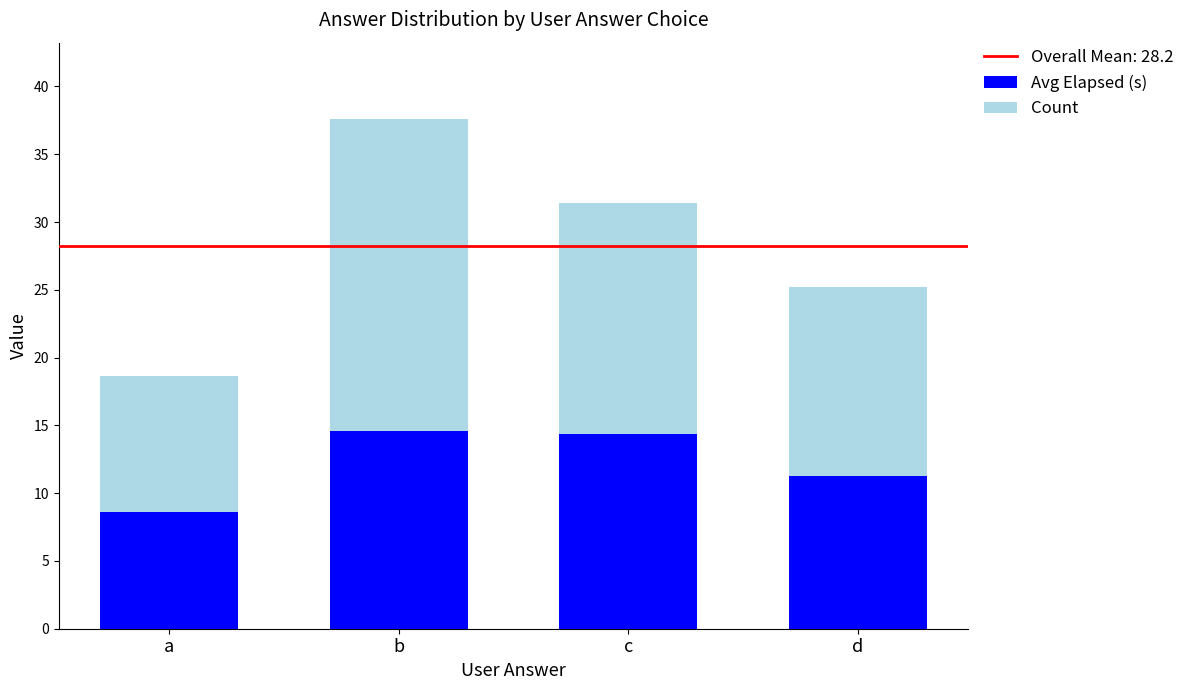

Is it true that Avg Elapsed (s) equals 23.3 at b?

False